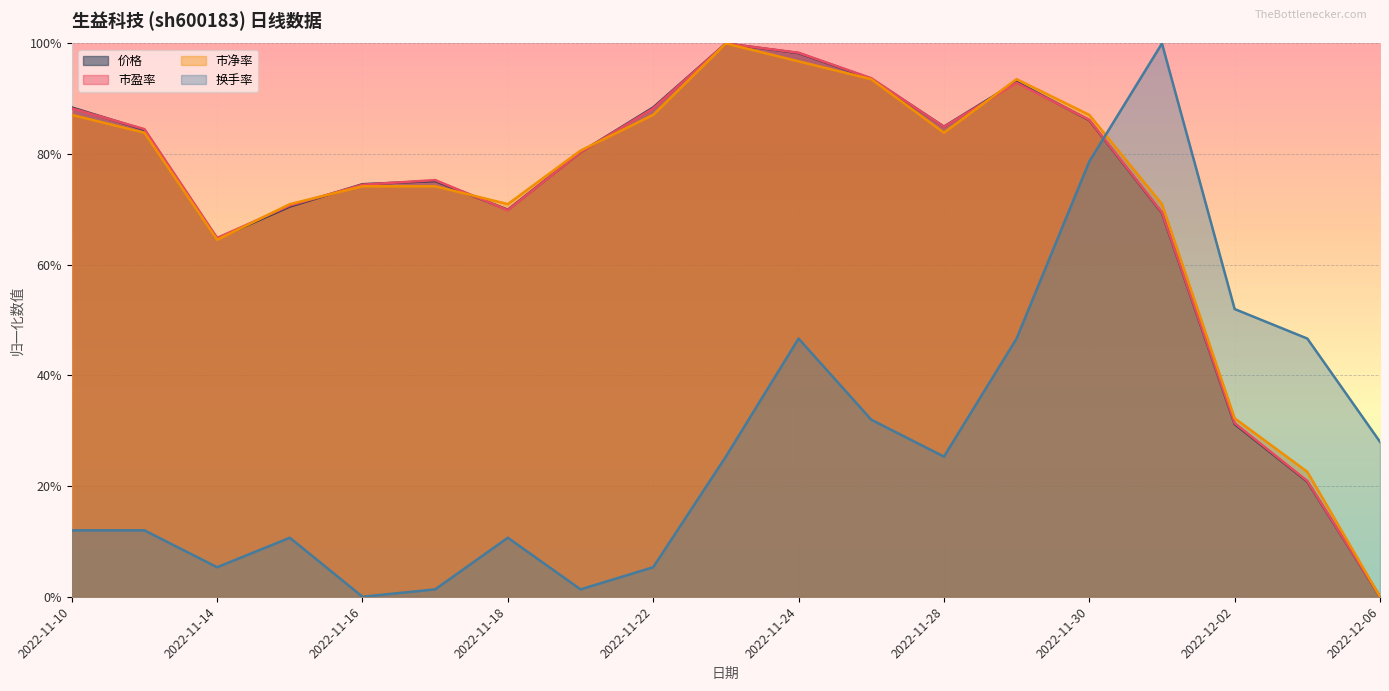

What is the total value across all series at 2022-11-10?

2.8